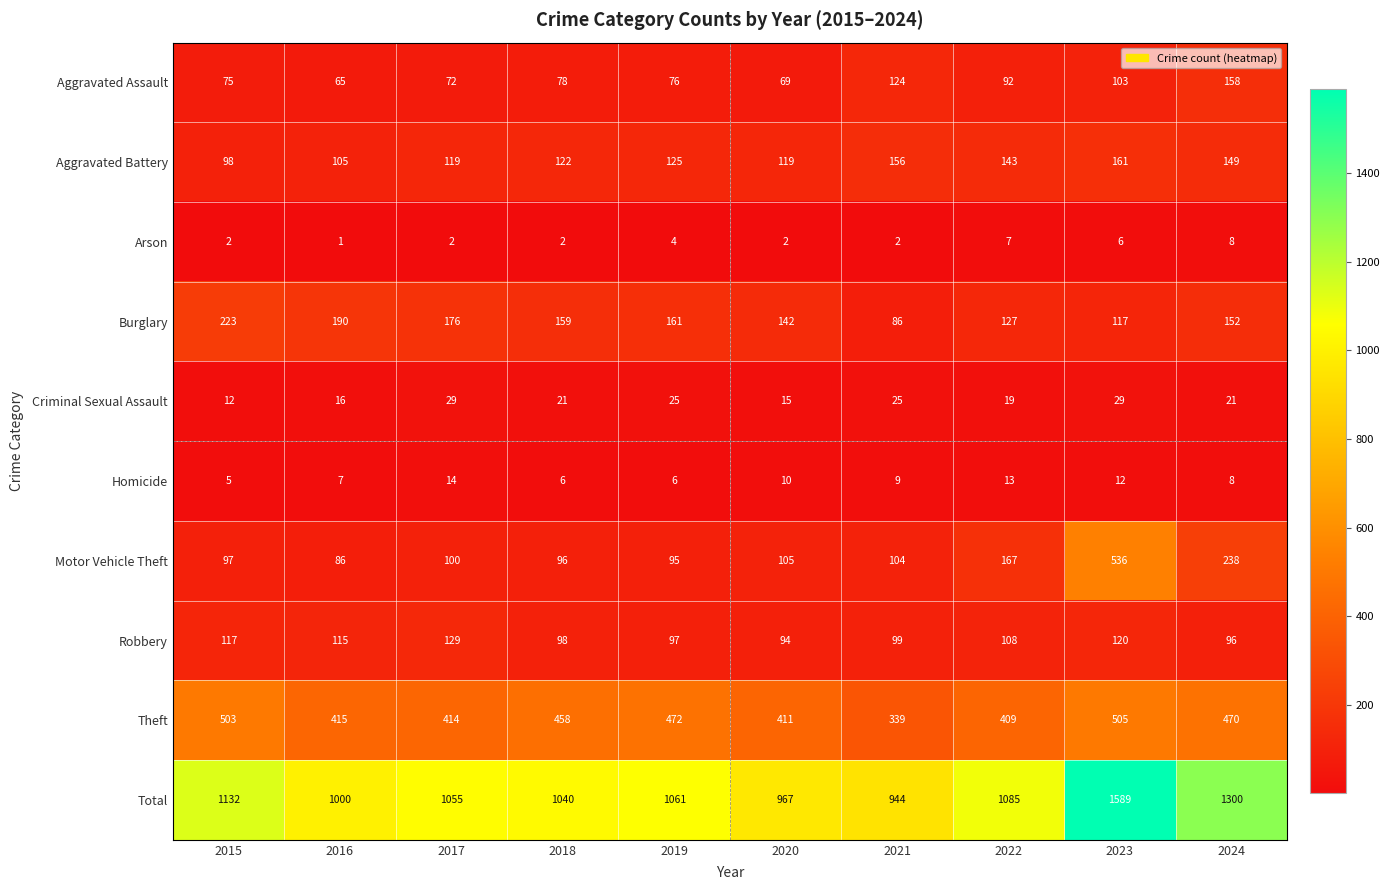

At which label is Robbery closest to 111?

2022